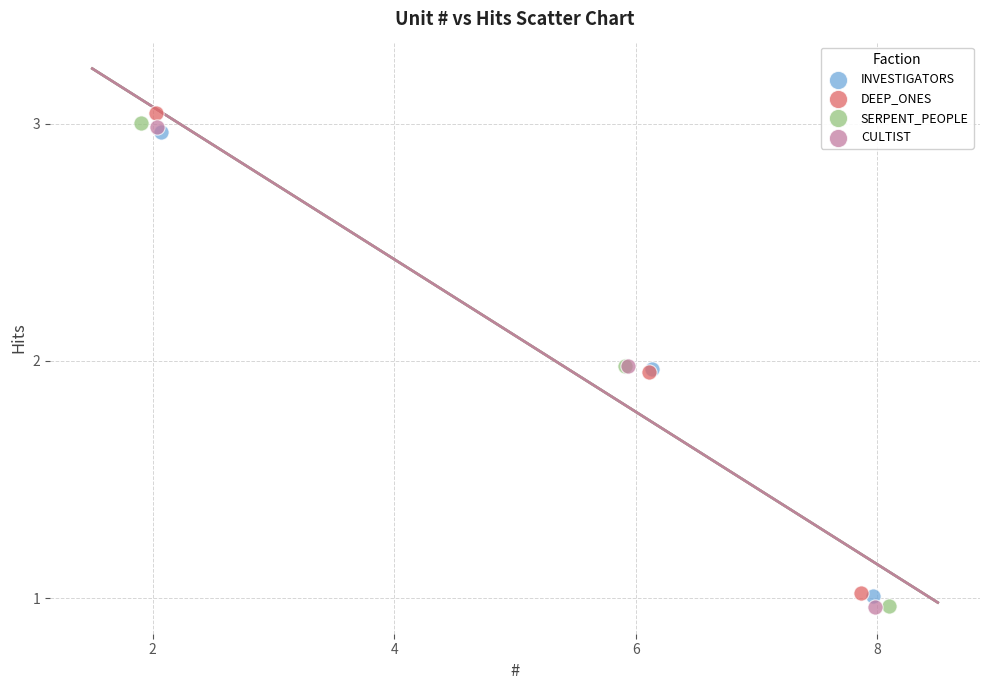

Which series reaches the maximum Y coordinate?

DEEP_ONES